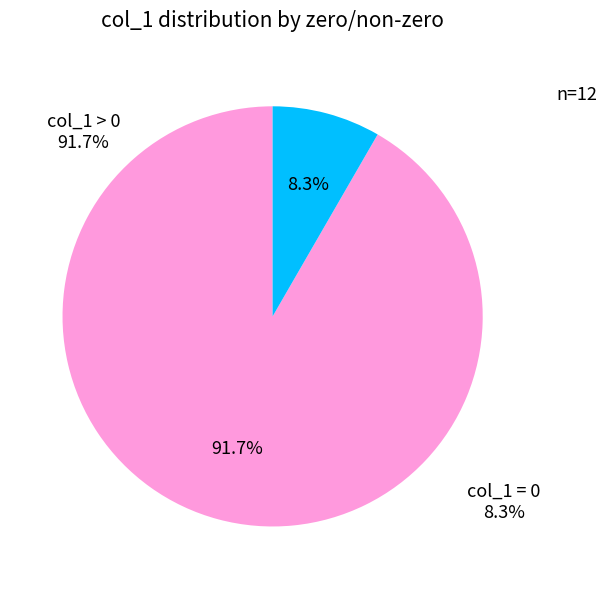

Is 1510322414 the majority of the pie?

No